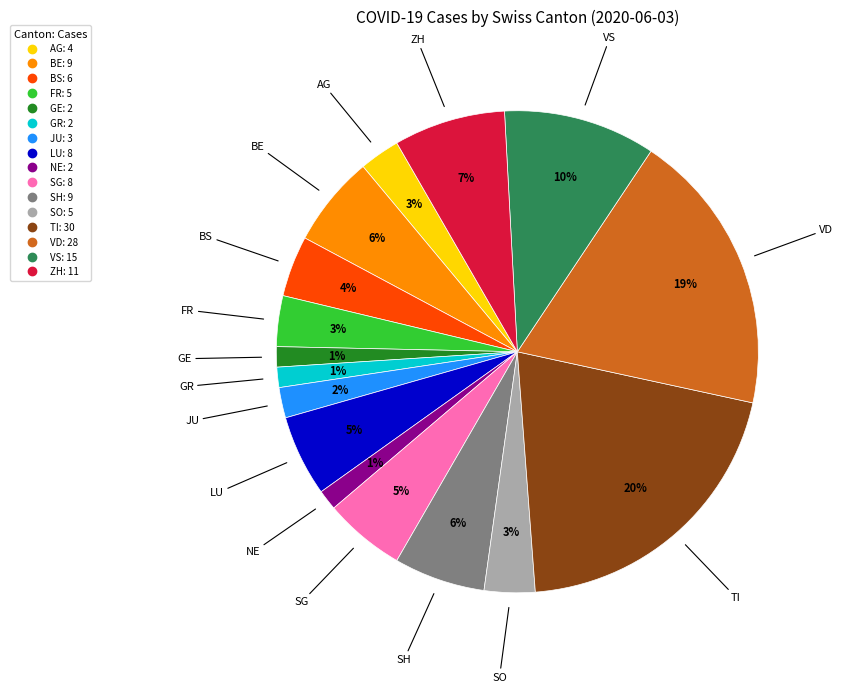

To the nearest percent, what is the average slice percentage?

6%